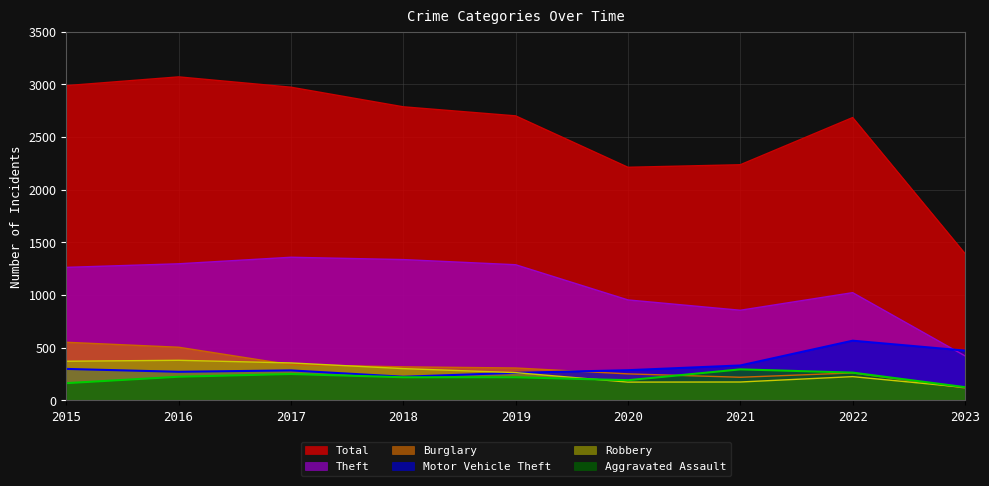

Does the chart have visible grid lines?

Yes